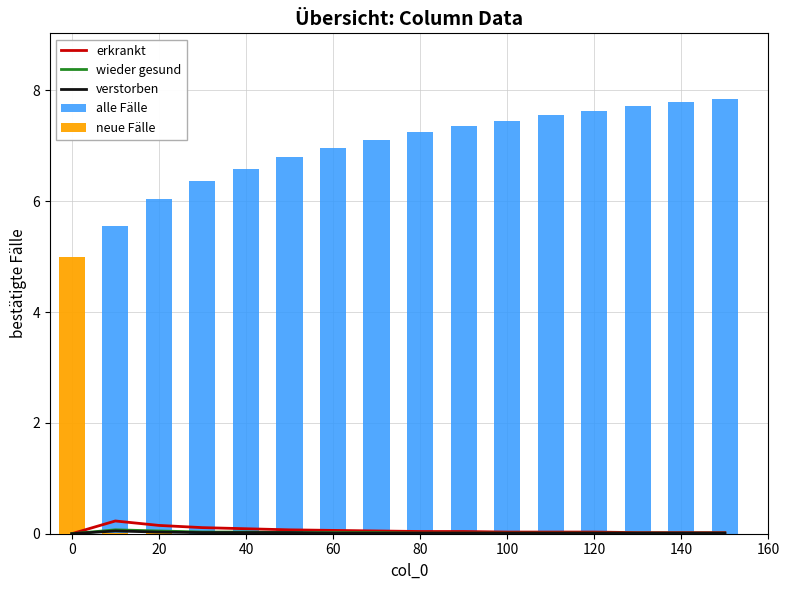

What is the average value of the alle Fälle series?

6.6